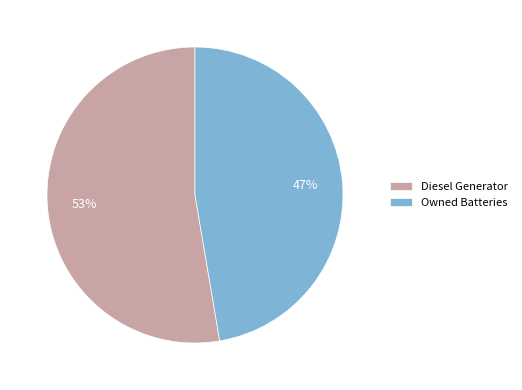

To the nearest percent, what is the combined percentage of Owned Batteries and Diesel Generator?

100%